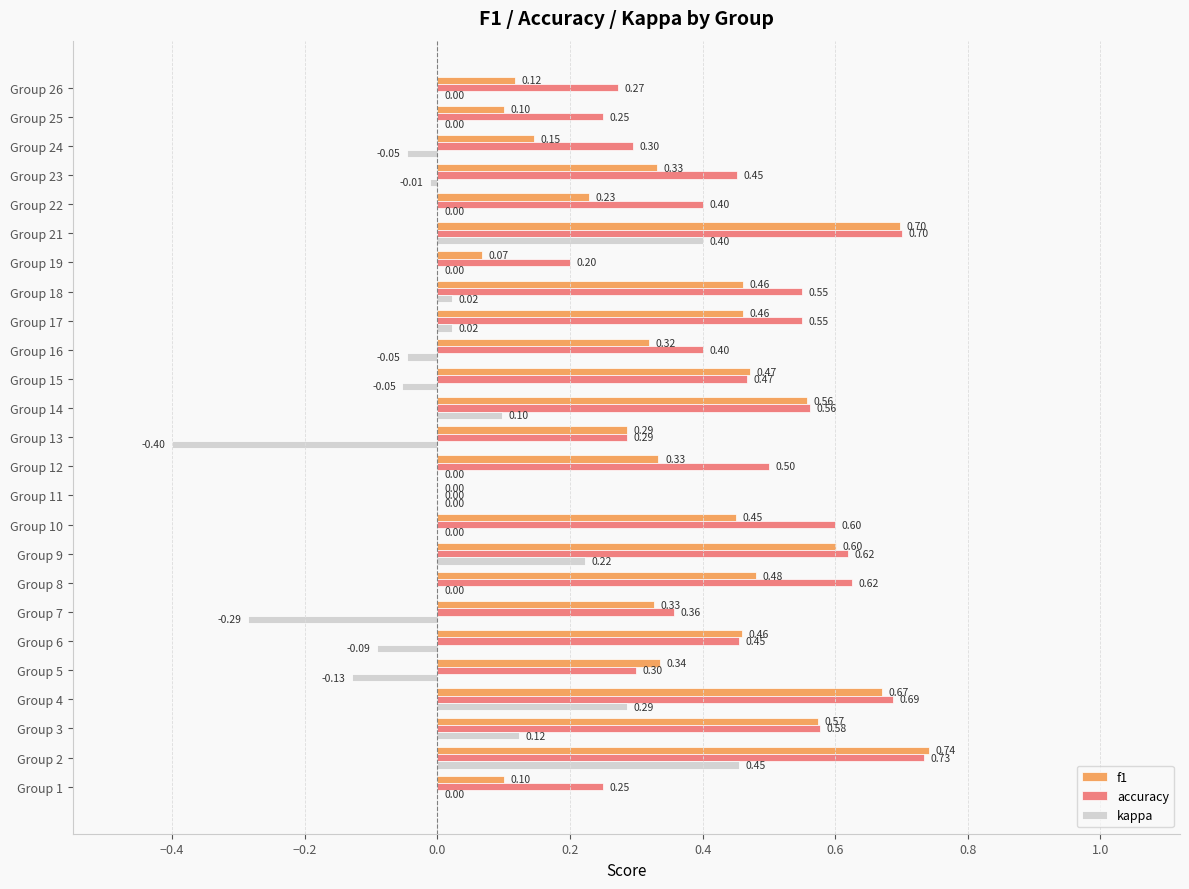

Which label corresponds to the largest value in the chart?

Group 2